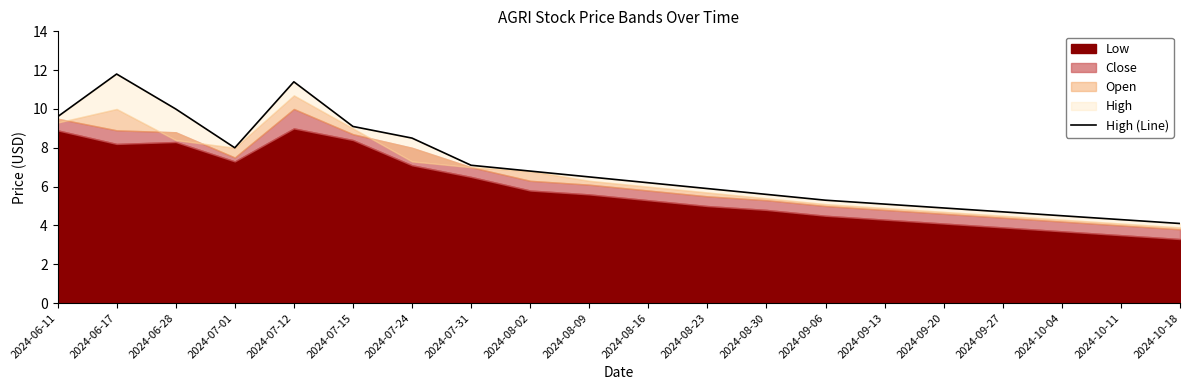

Rank the categories by value from lowest to highest.

2024-10-18, 2024-10-11, 2024-10-04, 2024-09-27, 2024-09-20, 2024-09-13, 2024-09-06, 2024-08-30, 2024-08-23, 2024-08-16, 2024-08-09, 2024-08-02, 2024-07-31, 2024-07-01, 2024-07-24, 2024-07-15, 2024-06-11, 2024-06-28, 2024-07-12, 2024-06-17